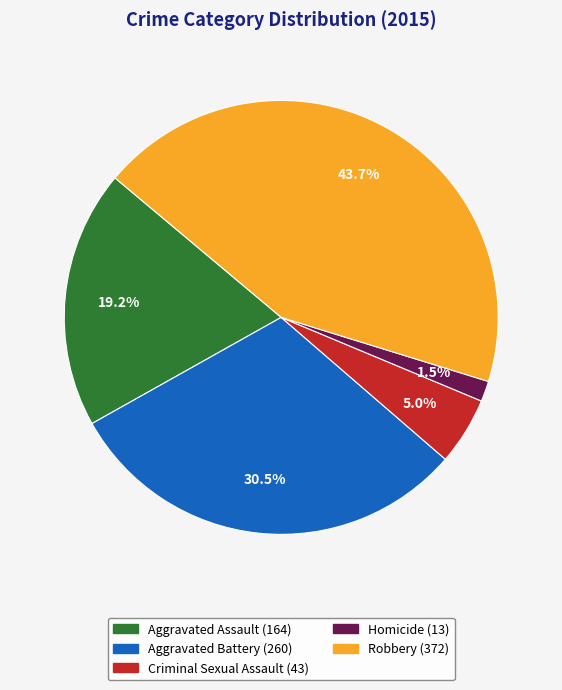

What portion of the pie excludes Robbery?

56.3%